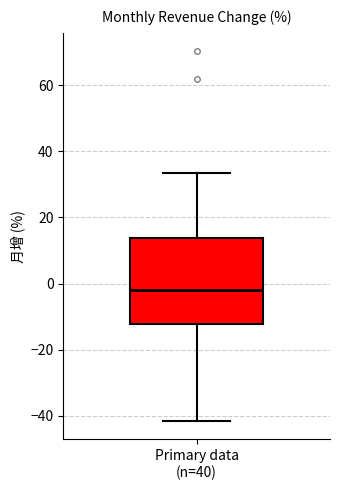

Read this box plot against the y-axis: the position of the median line, the range covered by the box, and the ends of both whiskers. The values are not printed on the chart, so give them approximately, as read against the axis.

median -2, box -12 to 14, whiskers -42 to 34